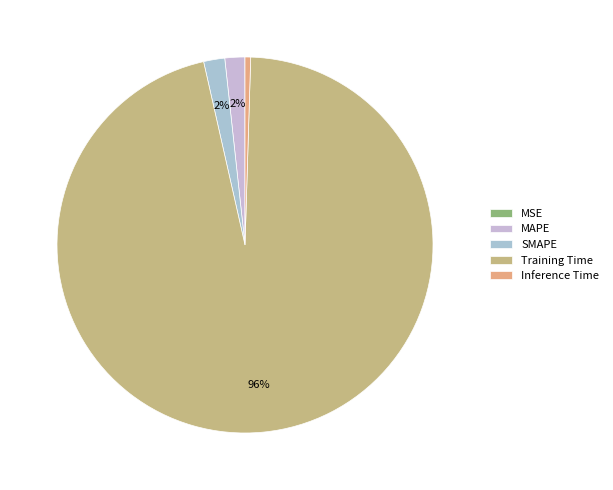

The MAPE slice represents 1% of the pie. True or false?

False